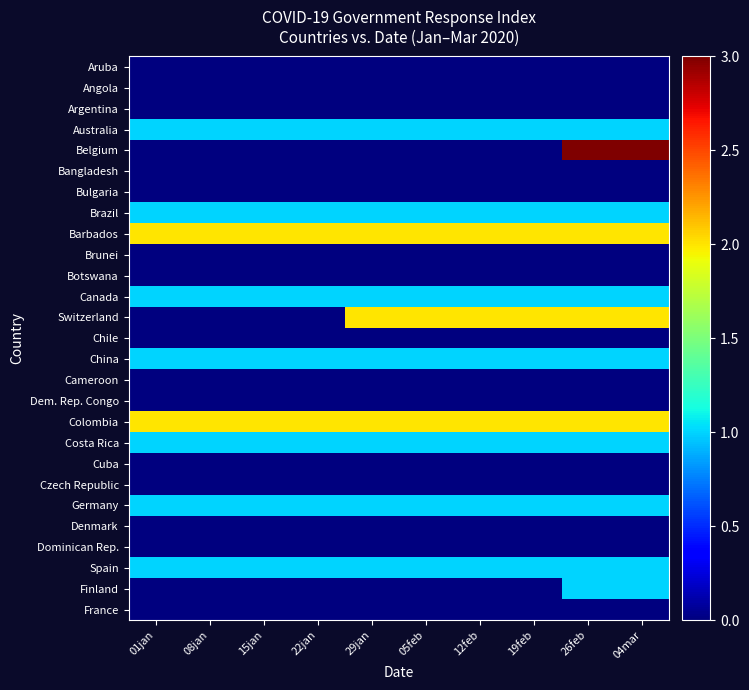

Which label corresponds to the smallest value in the chart?

01jan